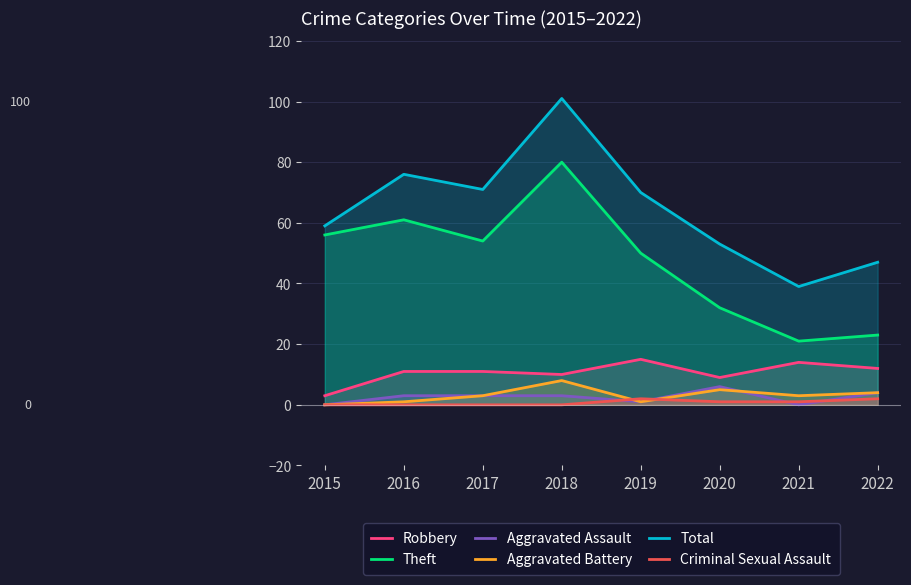

How many lines are shown in the chart?

6